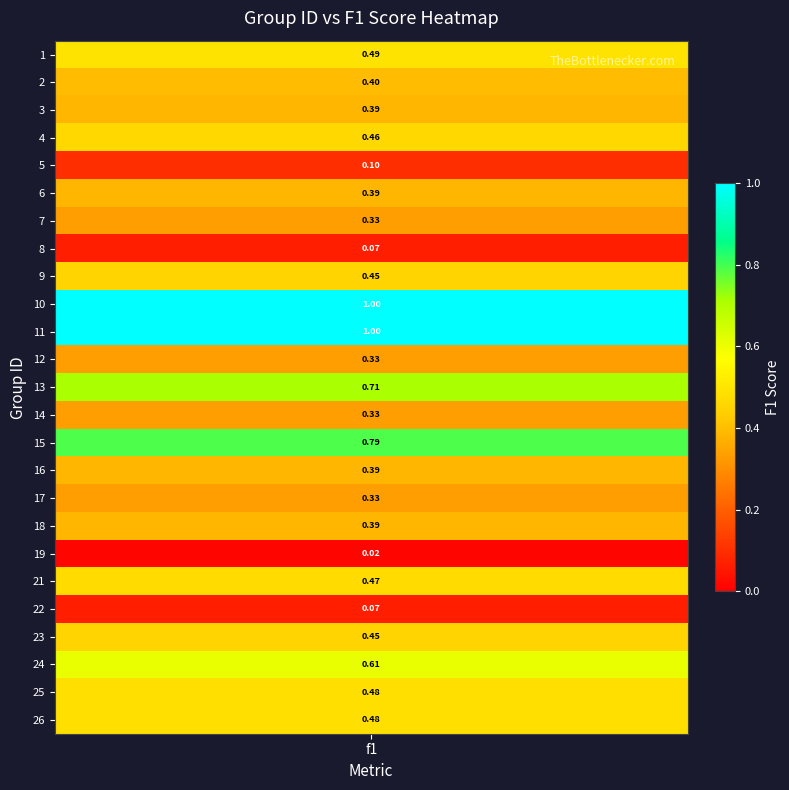

Between 2 and 10, which is larger?

10